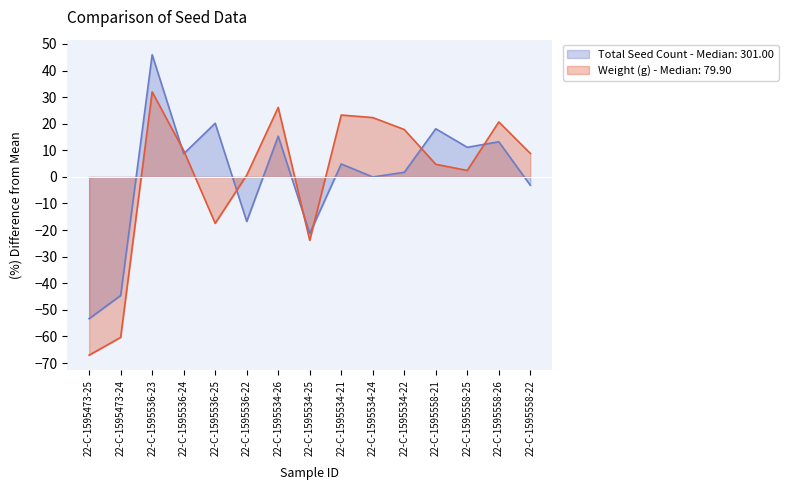

Reading left to right, extract all data points from this chart.

Total Seed Count: 22-C-1595473-25=-53.3	22-C-1595473-24=-44.6	22-C-1595536-23=46.0	22-C-1595536-24=8.7	22-C-1595536-25=20.2	22-C-1595536-22=-16.7	22-C-1595534-26=15.3	22-C-1595534-25=-21.3	22-C-1595534-21=4.9	22-C-1595534-24=-0.0	22-C-1595534-22=1.7	22-C-1595558-21=18.1	22-C-1595558-25=11.1	22-C-1595558-26=13.2	22-C-1595558-22=-3.2
Weight (g): 22-C-1595473-25=-67.0	22-C-1595473-24=-60.4	22-C-1595536-23=32.0	22-C-1595536-24=9.9	22-C-1595536-25=-17.5	22-C-1595536-22=0.7	22-C-1595534-26=26.1	22-C-1595534-25=-23.9	22-C-1595534-21=23.3	22-C-1595534-24=22.3	22-C-1595534-22=17.8	22-C-1595558-21=4.7	22-C-1595558-25=2.4	22-C-1595558-26=20.7	22-C-1595558-22=8.8